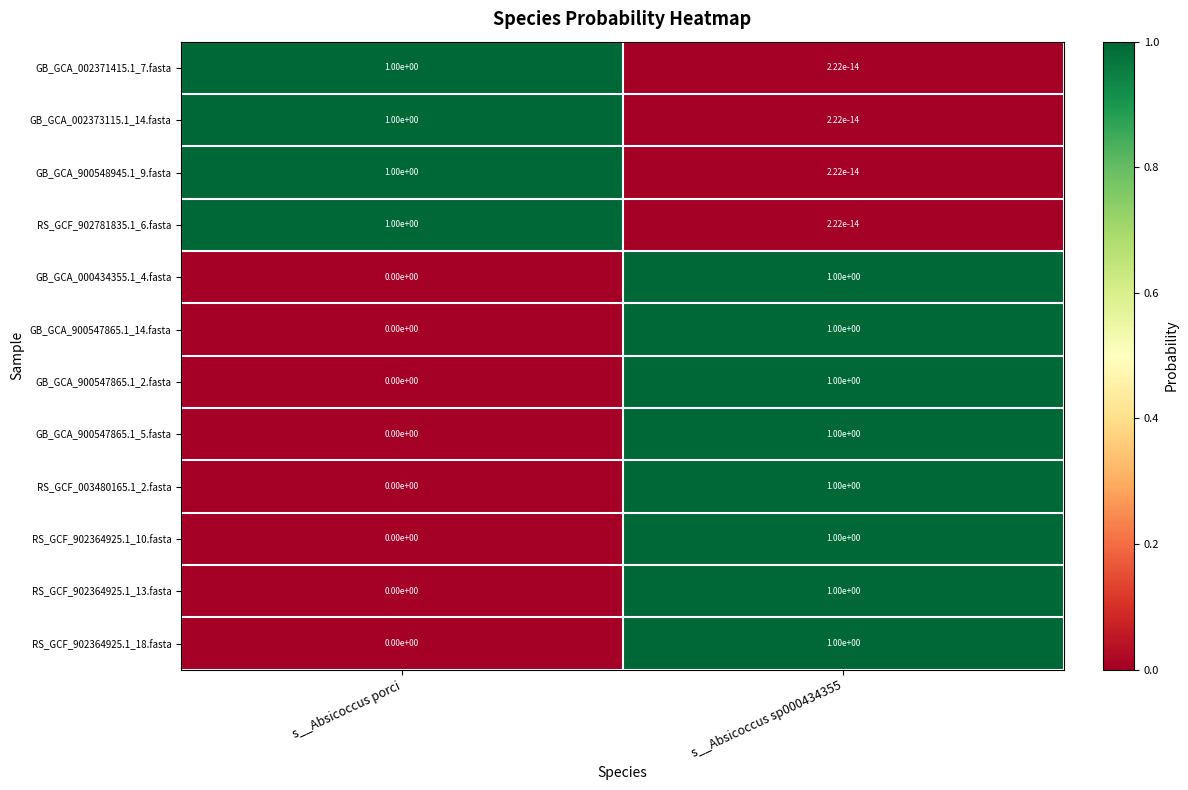

What is the difference between the GB_GCA_900548945.1_9.fasta values at s__Absicoccus porci and s__Absicoccus sp000434355?

1.0